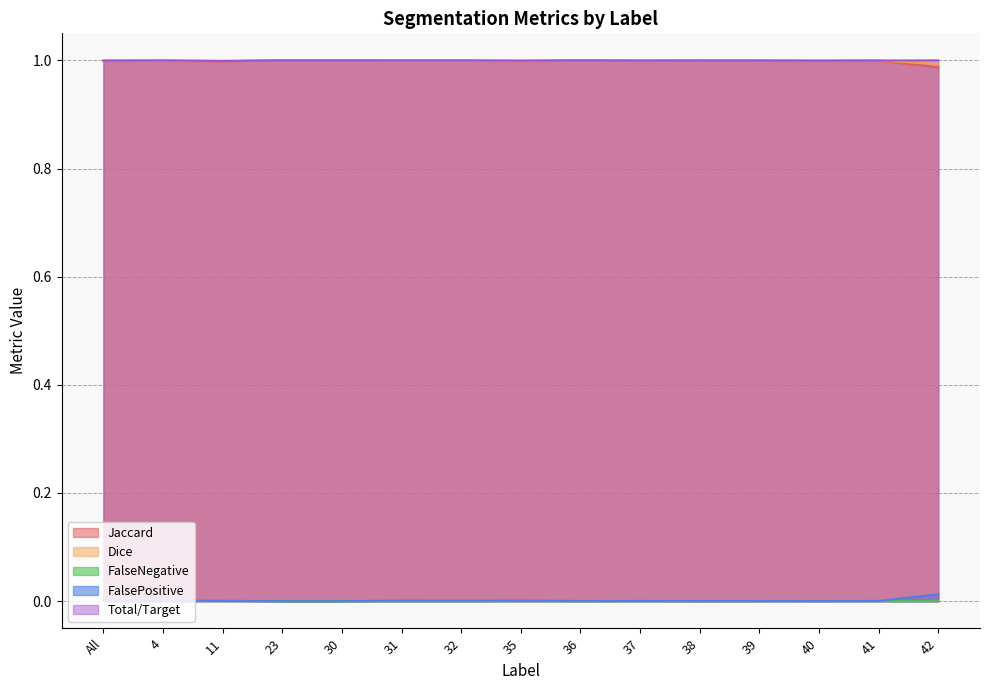

Reading right to left, list all the values displayed in this chart.

Jaccard: 1.0	1.0	1.0	1.0	1.0	1.0	1.0	1.0	1.0	1.0	1.0	1.0	1.0	1.0	1.0
Dice: 1.0	1.0	1.0	1.0	1.0	1.0	1.0	1.0	1.0	1.0	1.0	1.0	1.0	1.0	1.0
FalseNegative: 0.0	0.0	0.0	0.0	0.0	0.0	0.0	0.0	0.0	0.0	0.0	0.0	0.0	0.0	0.0
FalsePositive: 0.0	0.0	0.0	0.0	0.0	0.0	0.0	0.0	0.0	0.0	0.0	0.0	0.0	0.0	0.0
Total/Target: 1.0	1.0	1.0	1.0	1.0	1.0	1.0	1.0	1.0	1.0	1.0	1.0	1.0	1.0	1.0